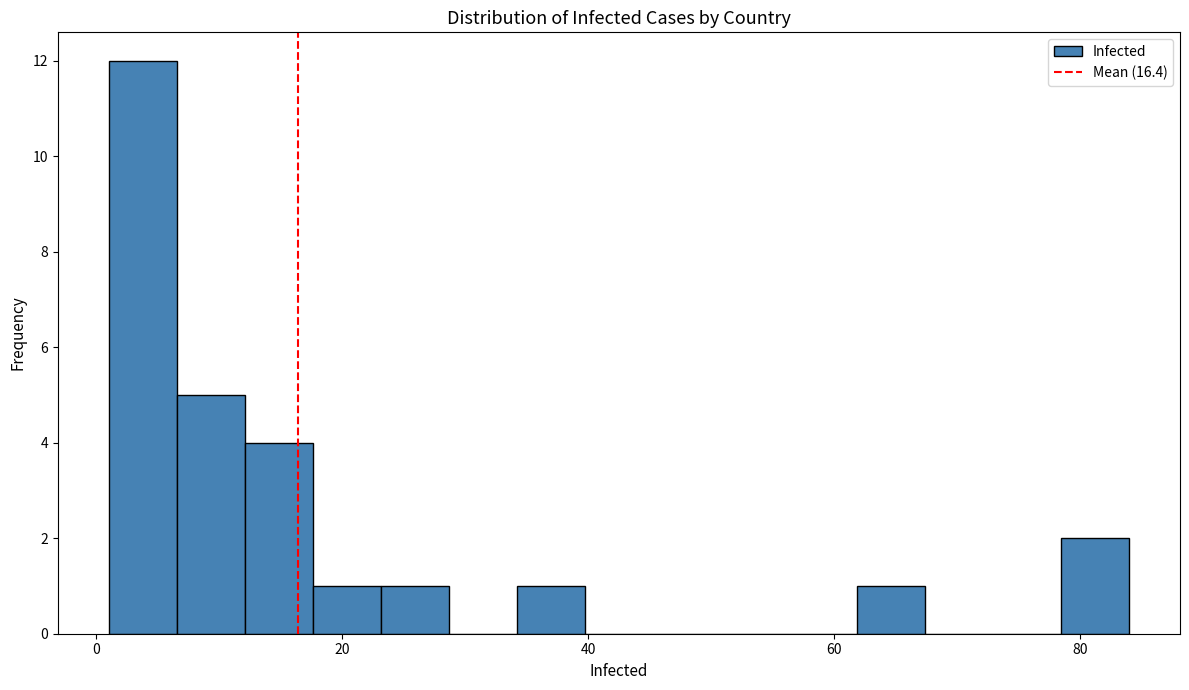

Read against the x-axis, roughly where is the centre of the tallest bar?

4